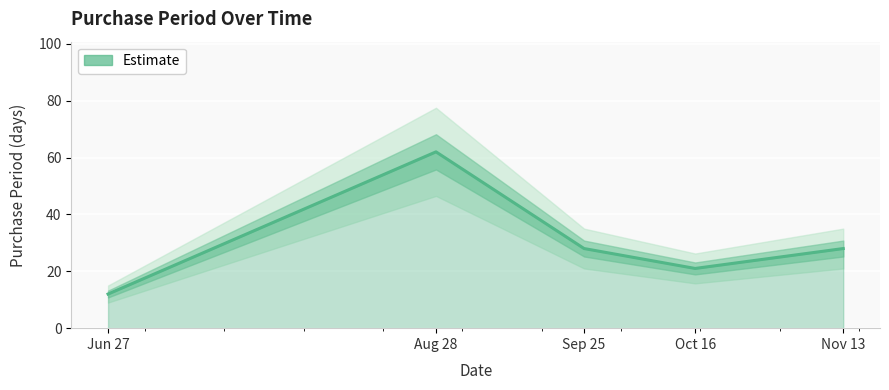

Between Nov 13 and Jun 27, which is larger?

Nov 13